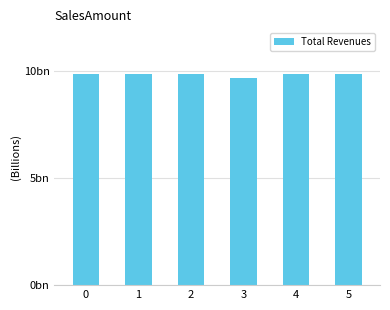

Rank the categories by value from lowest to highest.

3, 0, 1, 2, 4, 5